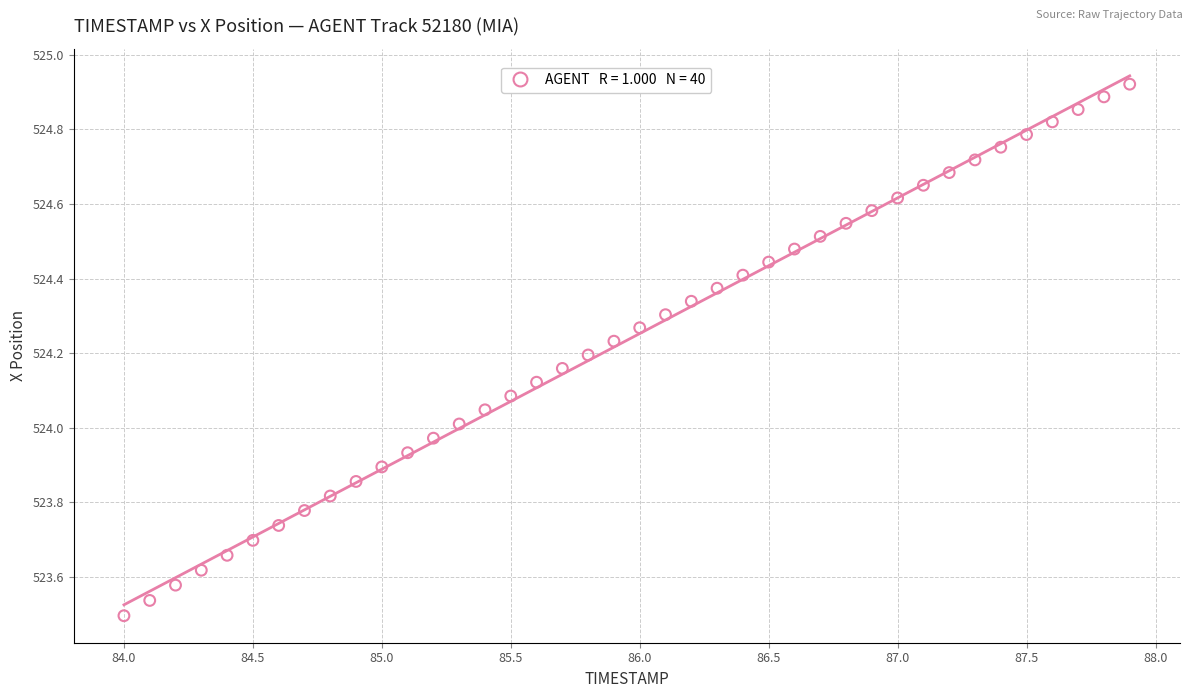

What is the range of Y values (max minus min)?

1.4